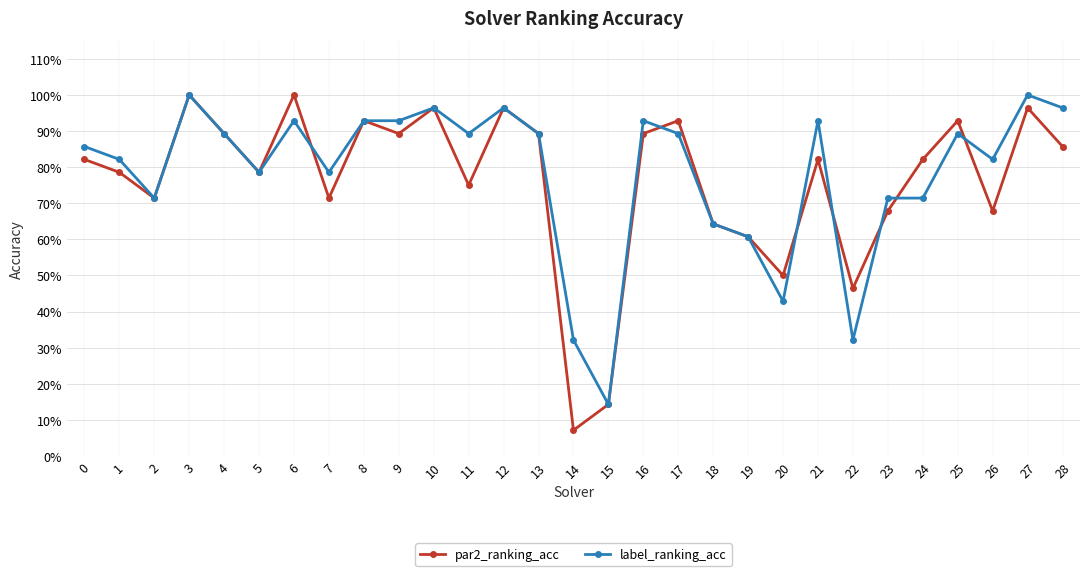

Where is label_ranking_acc nearest to the value 0?

15